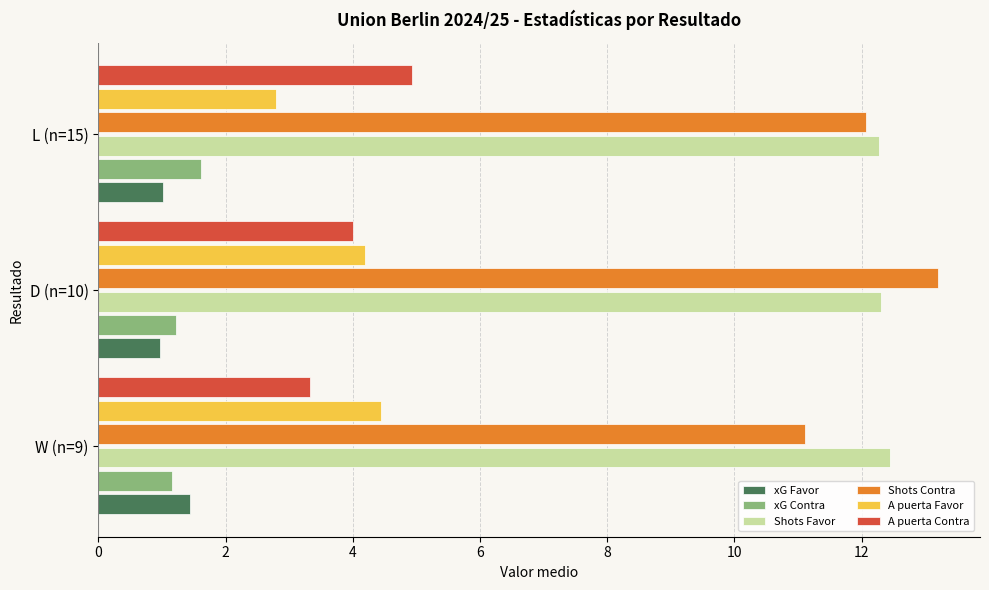

What is the total value across all series at W (n=9)?

33.9